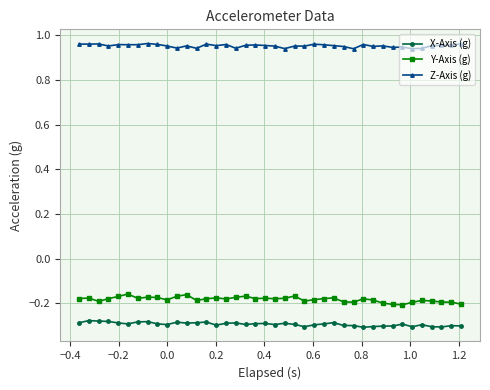

True or false: Y-Axis (g) and Z-Axis (g) cross at least once.

False